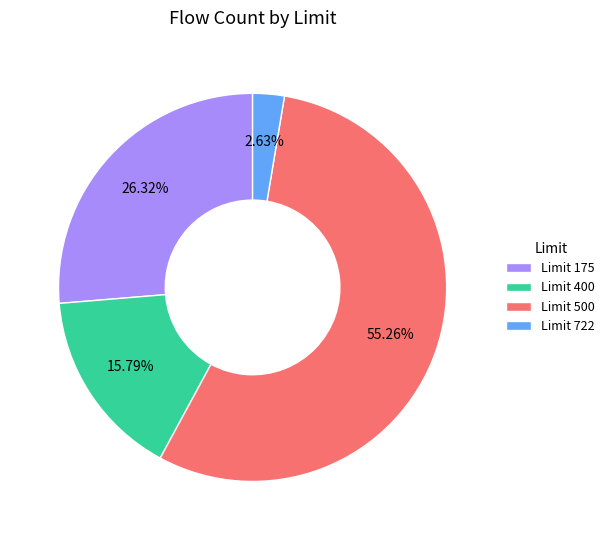

Does any single category account for the majority?

Yes